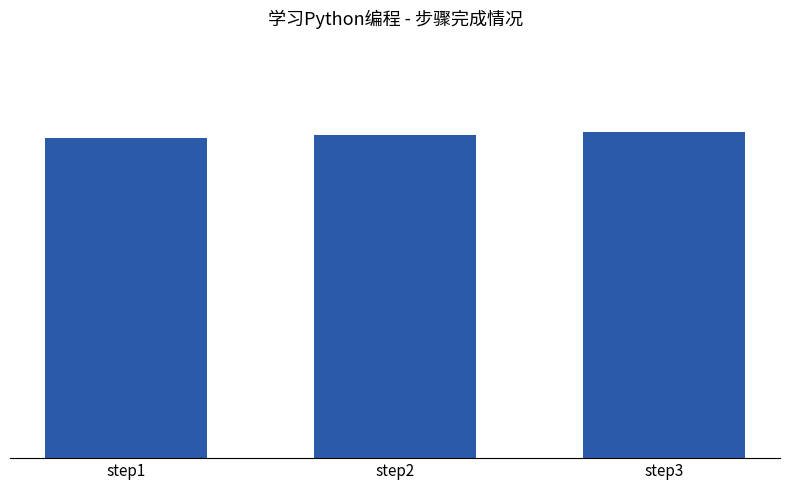

Rank the categories by value from highest to lowest.

step3, step2, step1